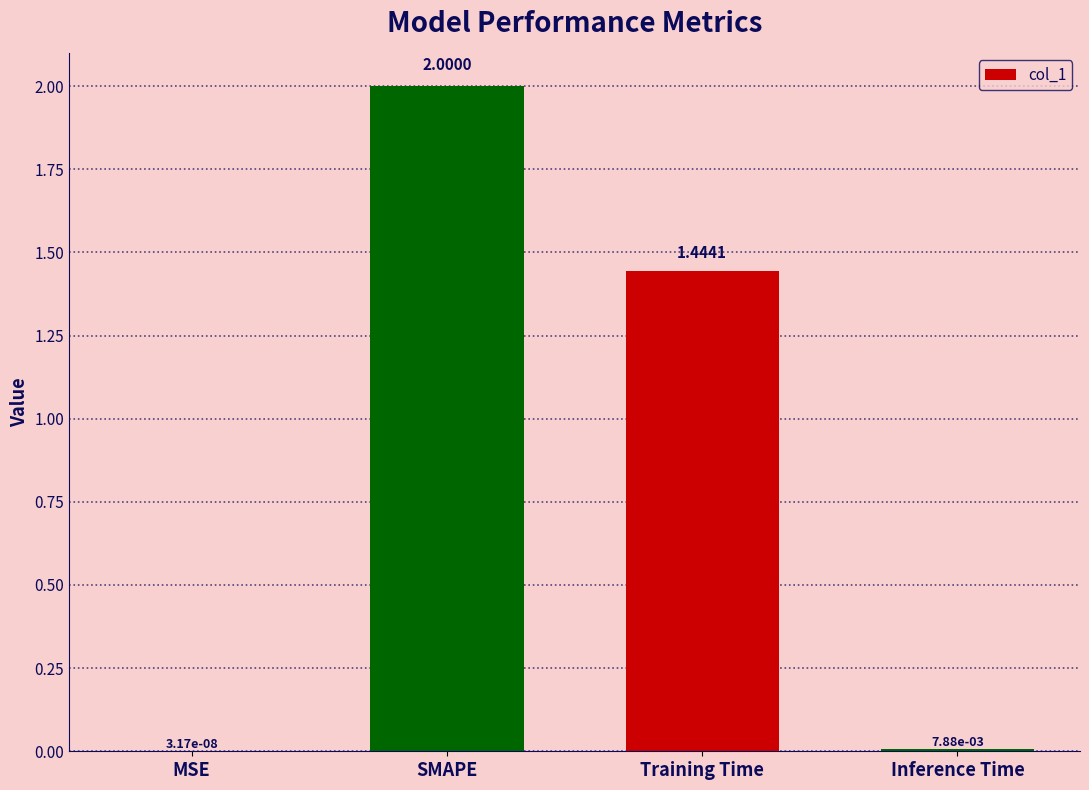

What is the change in value from MSE to Training Time?

+1.4